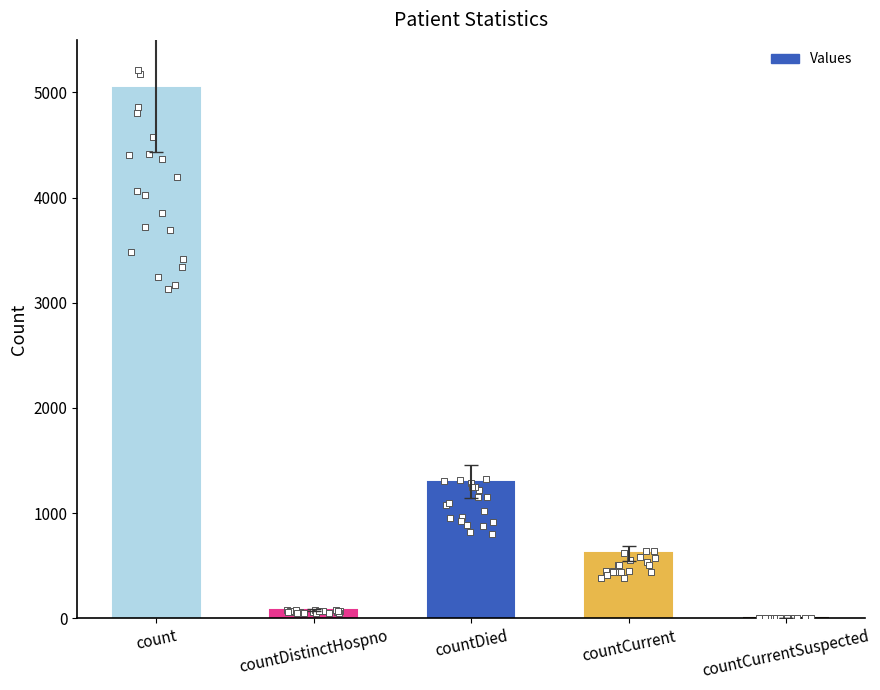

What is the change in value from countDistinctHospno to countCurrentSuspected?

-77